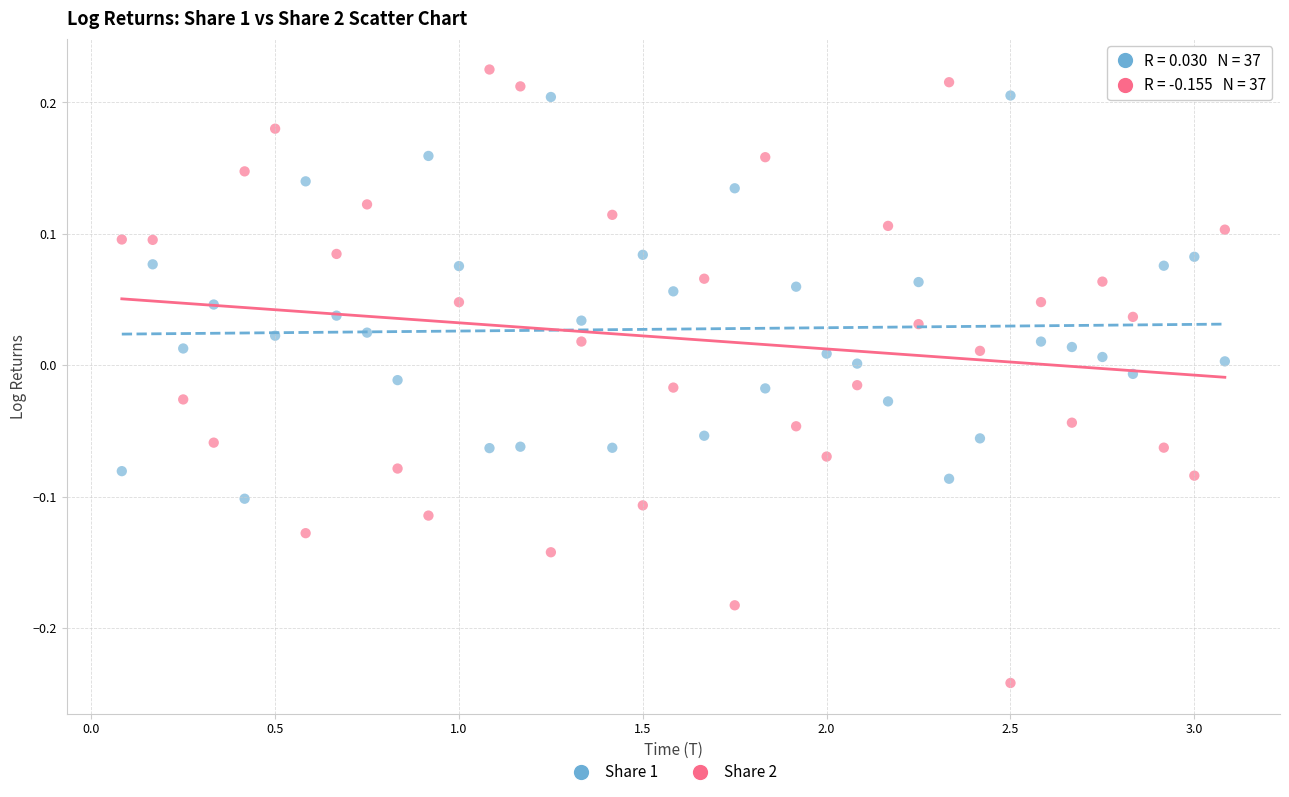

Across all data points, what is the range of Y values (max minus min)?

0.5